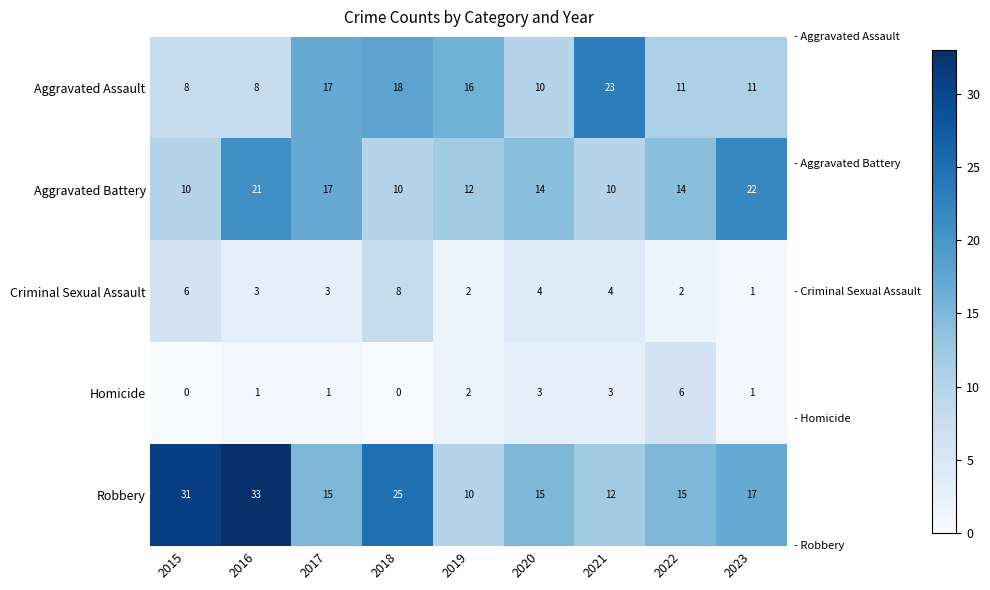

What is the total value across all series at 2018?

61